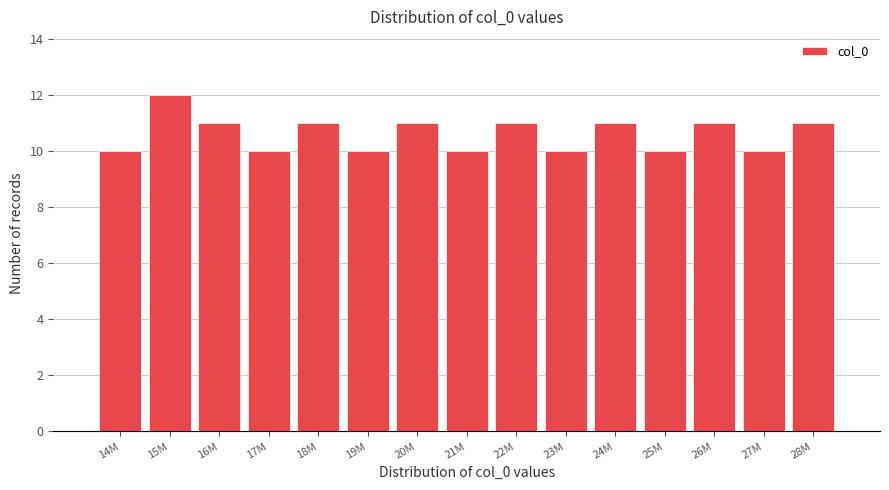

Reading left to right, list all the values displayed in this chart.

14M=10	15M=12	16M=11	17M=10	18M=11	19M=10	20M=11	21M=10	22M=11	23M=10	24M=11	25M=10	26M=11	27M=10	28M=11